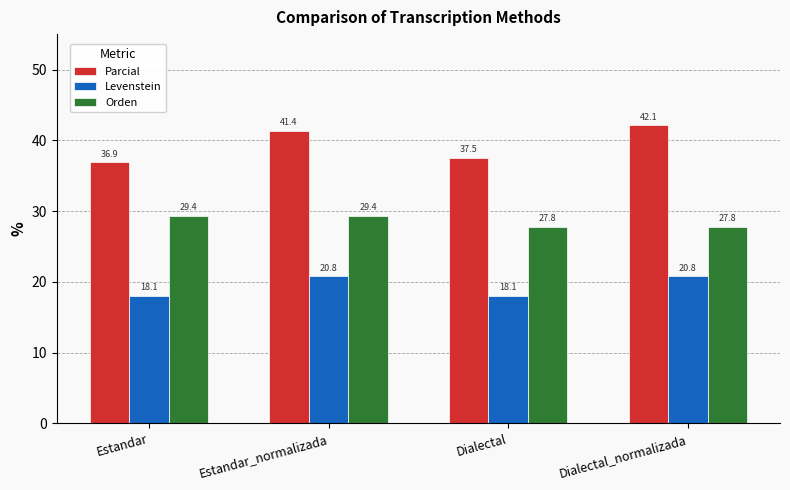

What is the maximum value shown in the chart?

42.1